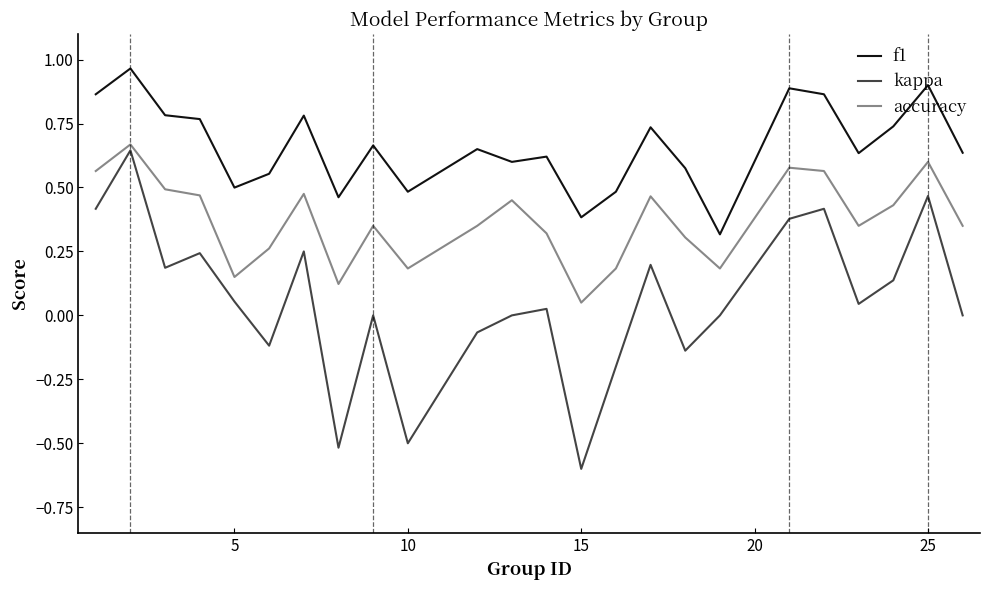

Which series has the widest spread of values?

kappa